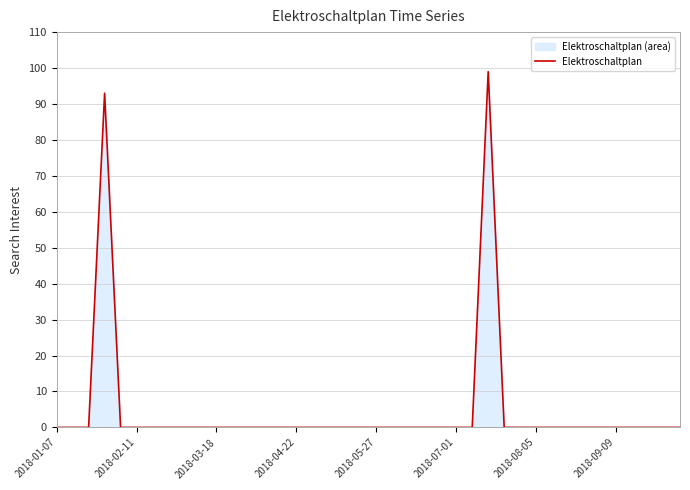

Count the number of categories in the chart.

40